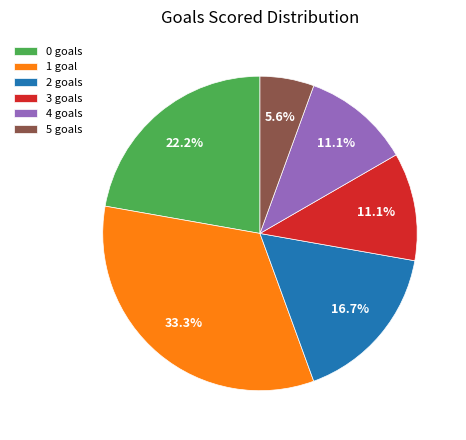

To the nearest percent, what is the difference between the largest and smallest slice percentages?

28%